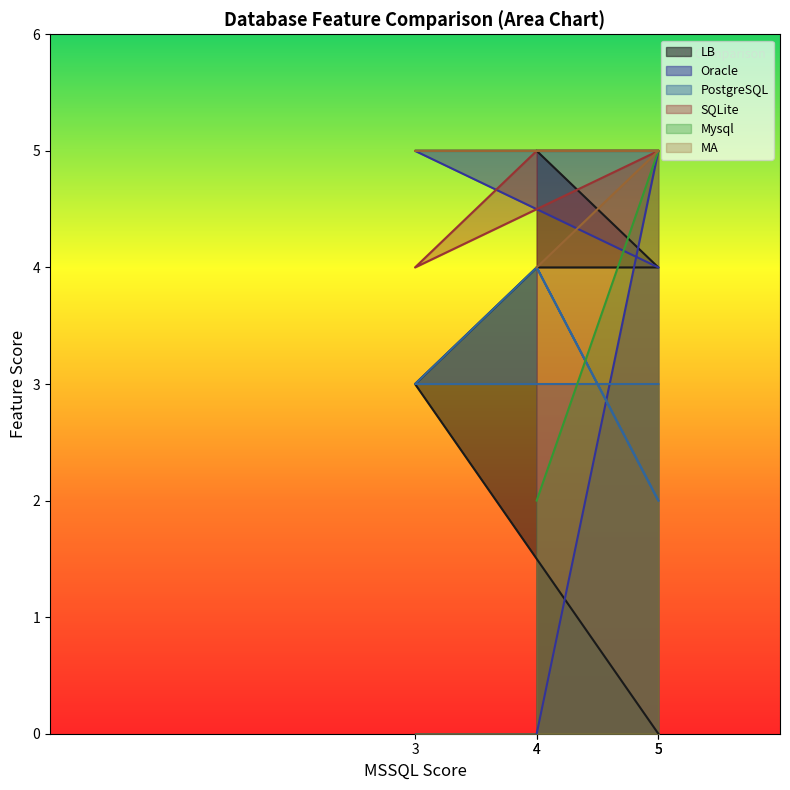

What is the value of the PostgreSQL point at the 3rd from the left?

4